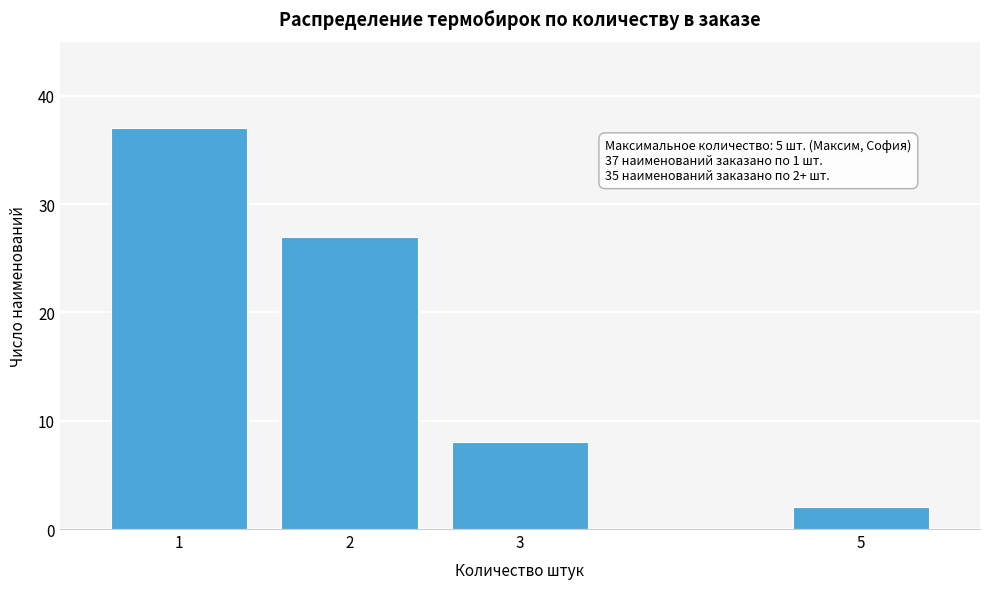

Reading left to right, what are all the values shown in this chart?

1=37	2=27	3=8	5=2